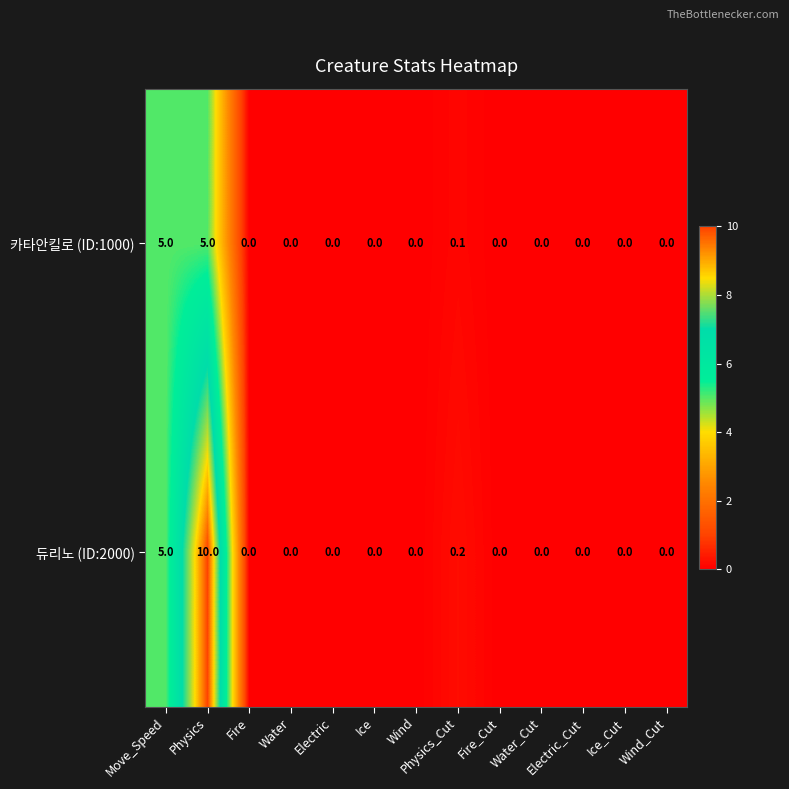

How many data points does each series have?

13